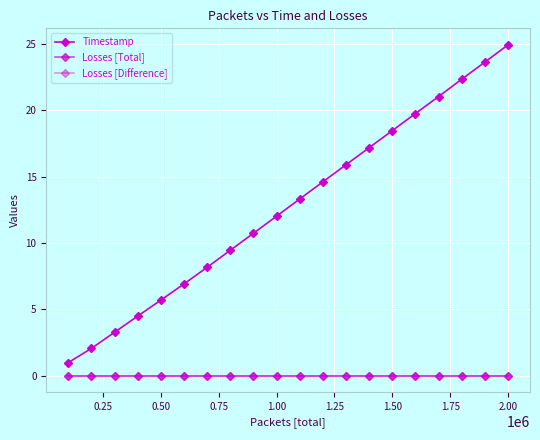

What are all the series names shown in the legend?

Timestamp, Losses [Total], Losses [Difference]